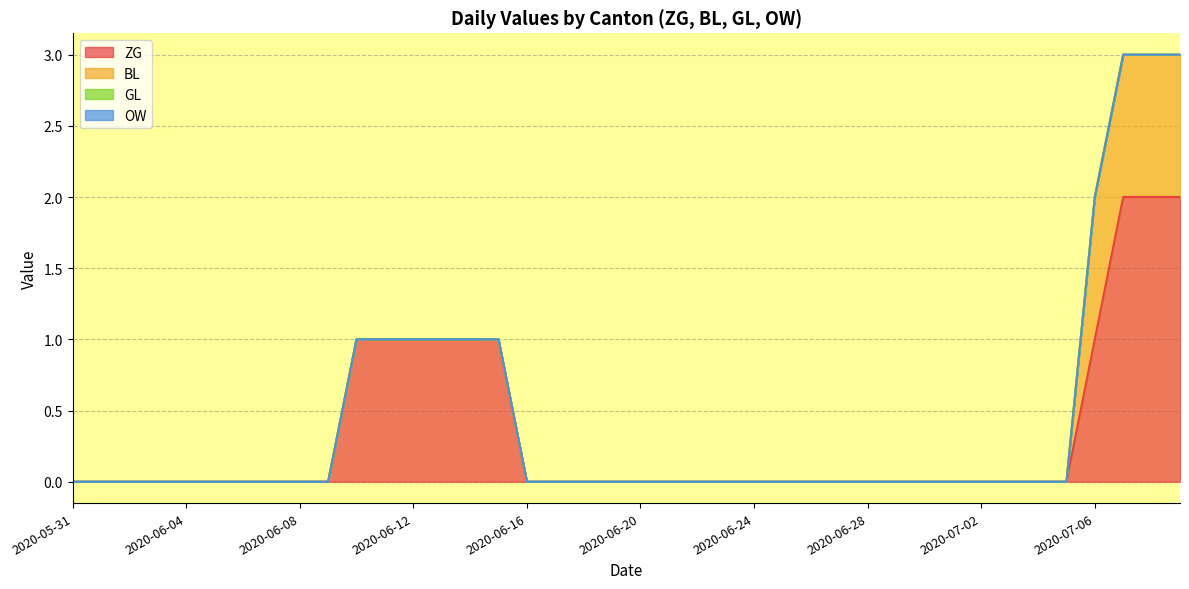

True or false: OW and ZG cross at least once.

False